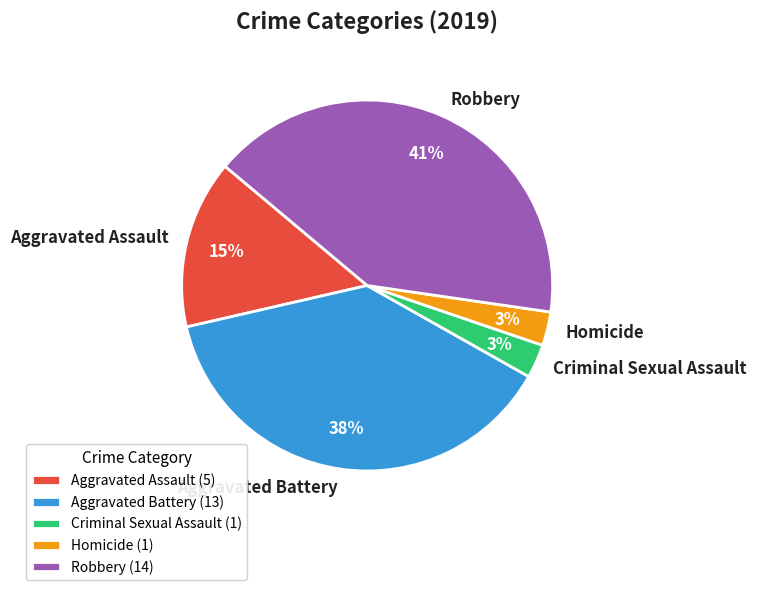

How many slices are in this pie chart?

5